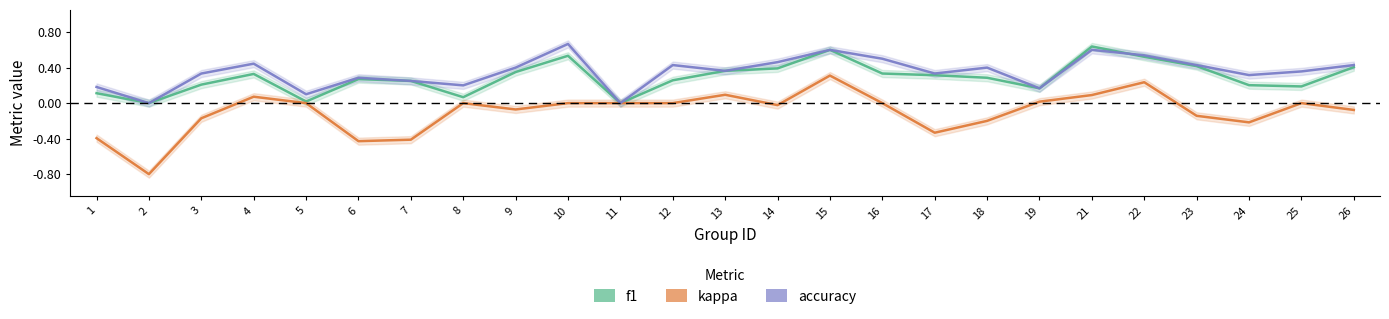

What is the difference between the maximum and minimum values in the f1 series?

0.6